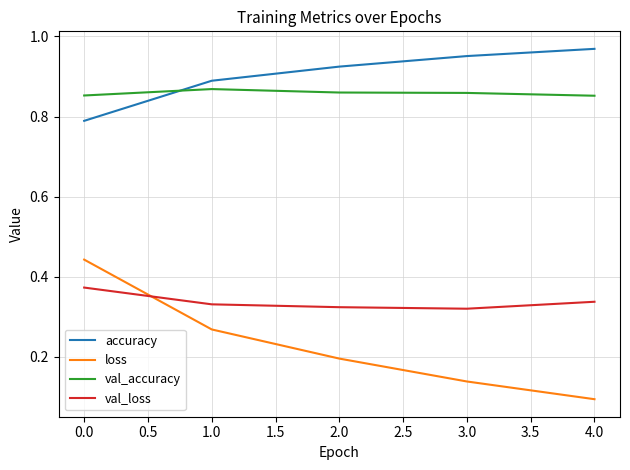

What is the spread (max minus min) of values at 0.0?

0.5